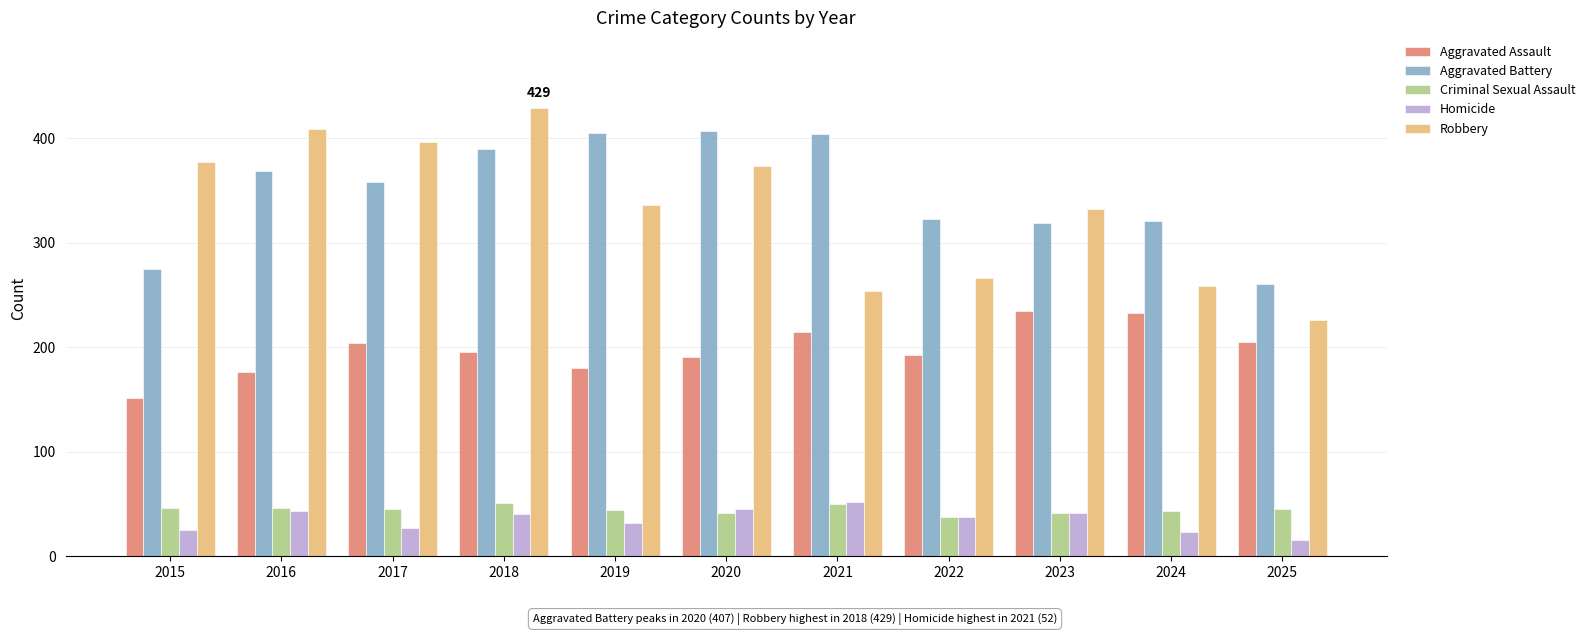

Read the Aggravated Battery value at 2023, to the nearest 10.

320